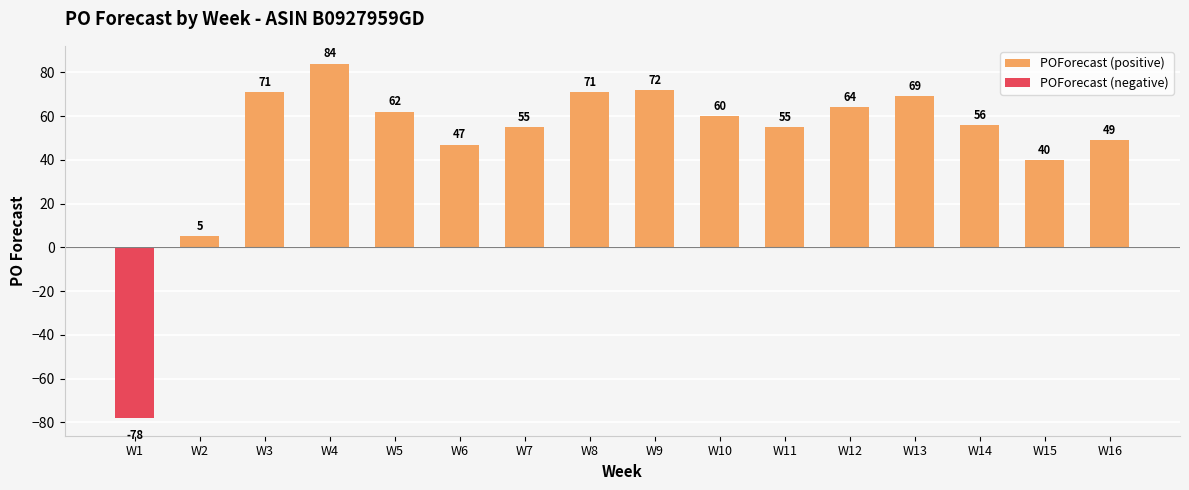

What is the maximum value for POForecast (positive)?

84